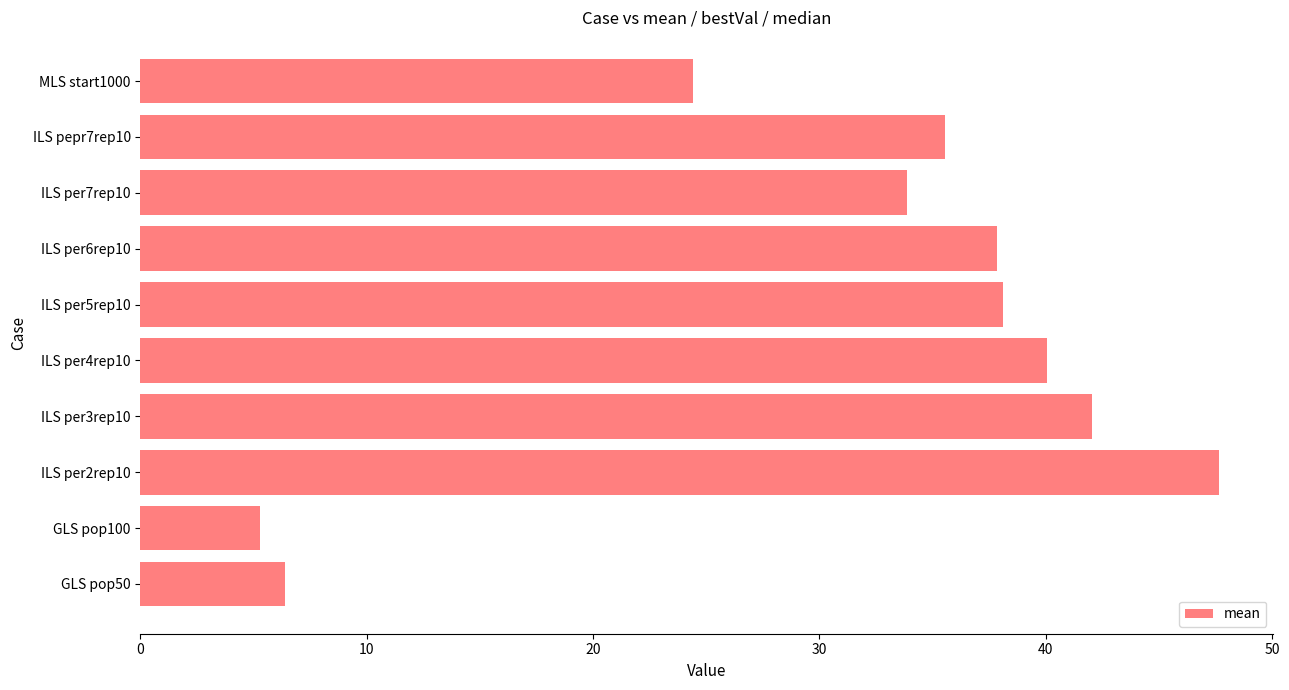

What is the minimum value shown in the chart?

5.3